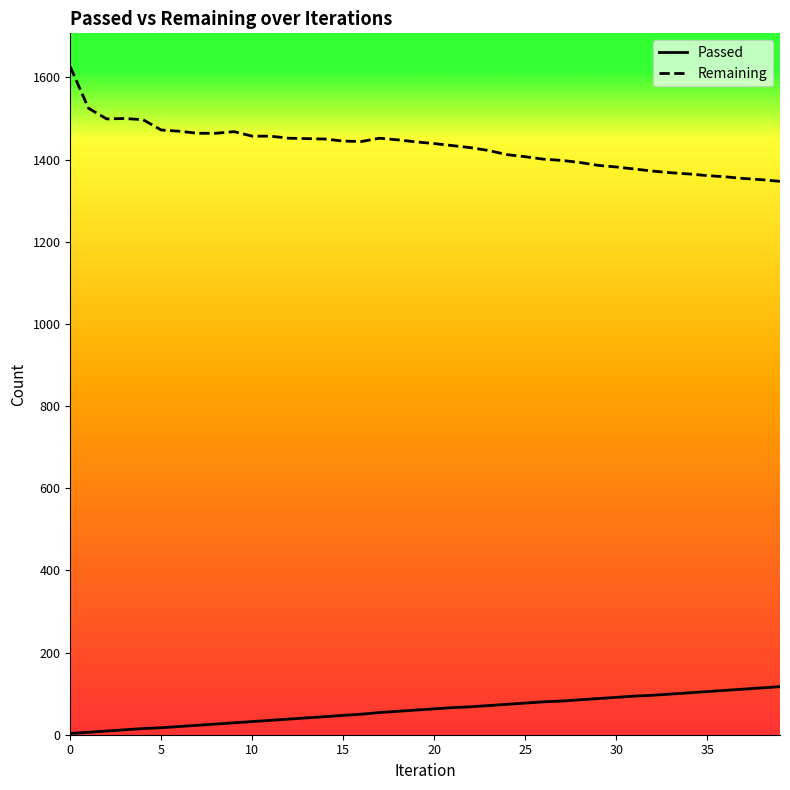

True or false: Passed and Remaining intersect in this chart.

False